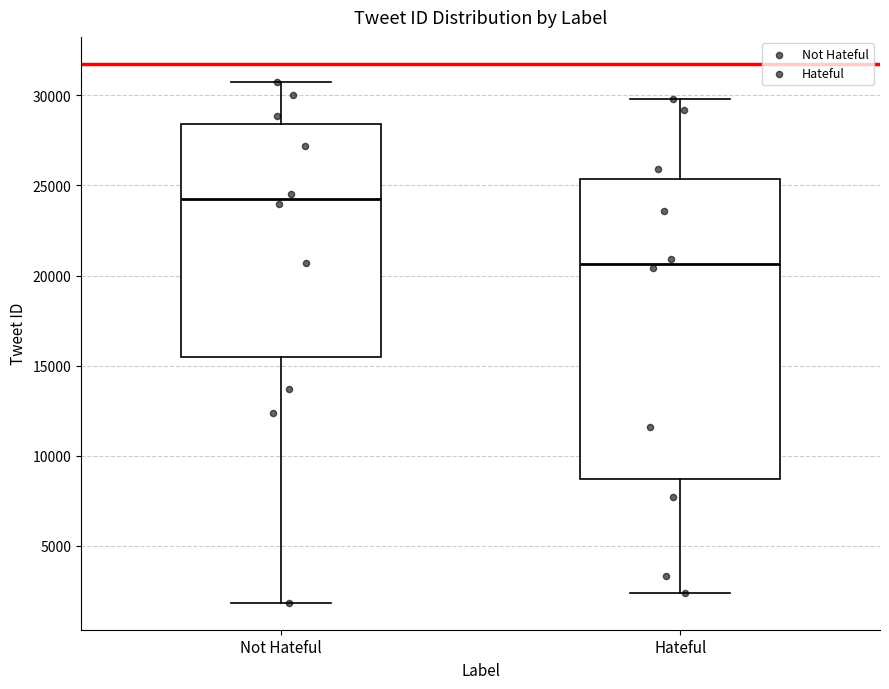

Where is the upper edge of the box for Hateful on the y-axis? The values are not printed on the chart, so give them approximately, as read against the axis.

25500